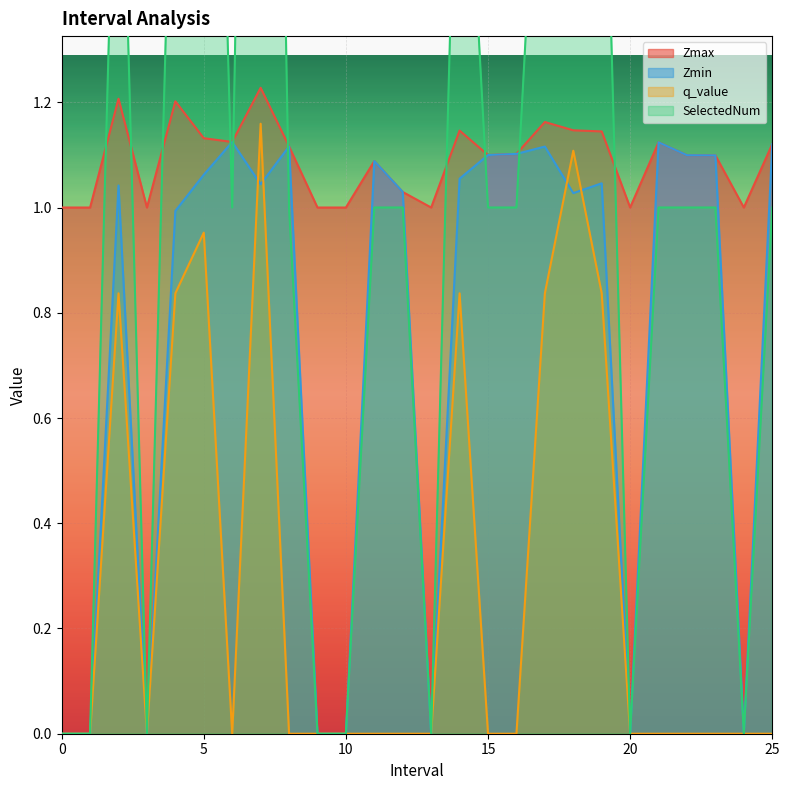

What is the value of the SelectedNum point at the 20th from the left?

2.0